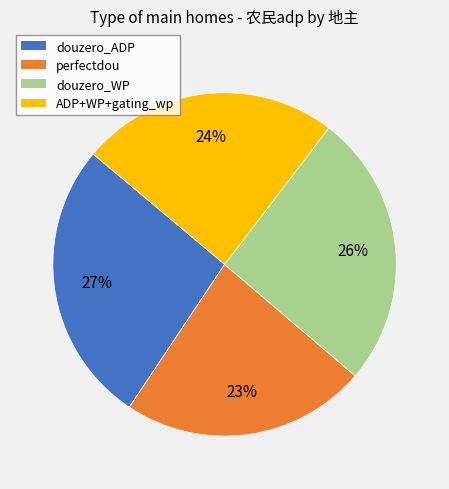

Is it true that douzero_ADP is 34% of the pie?

False